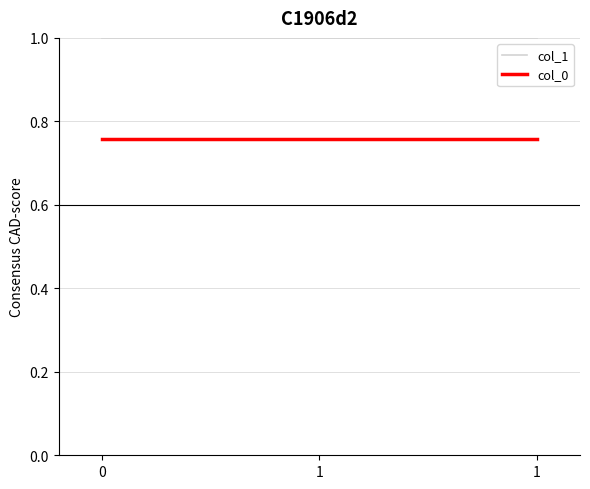

Which has a higher value, 1 or 1?

1